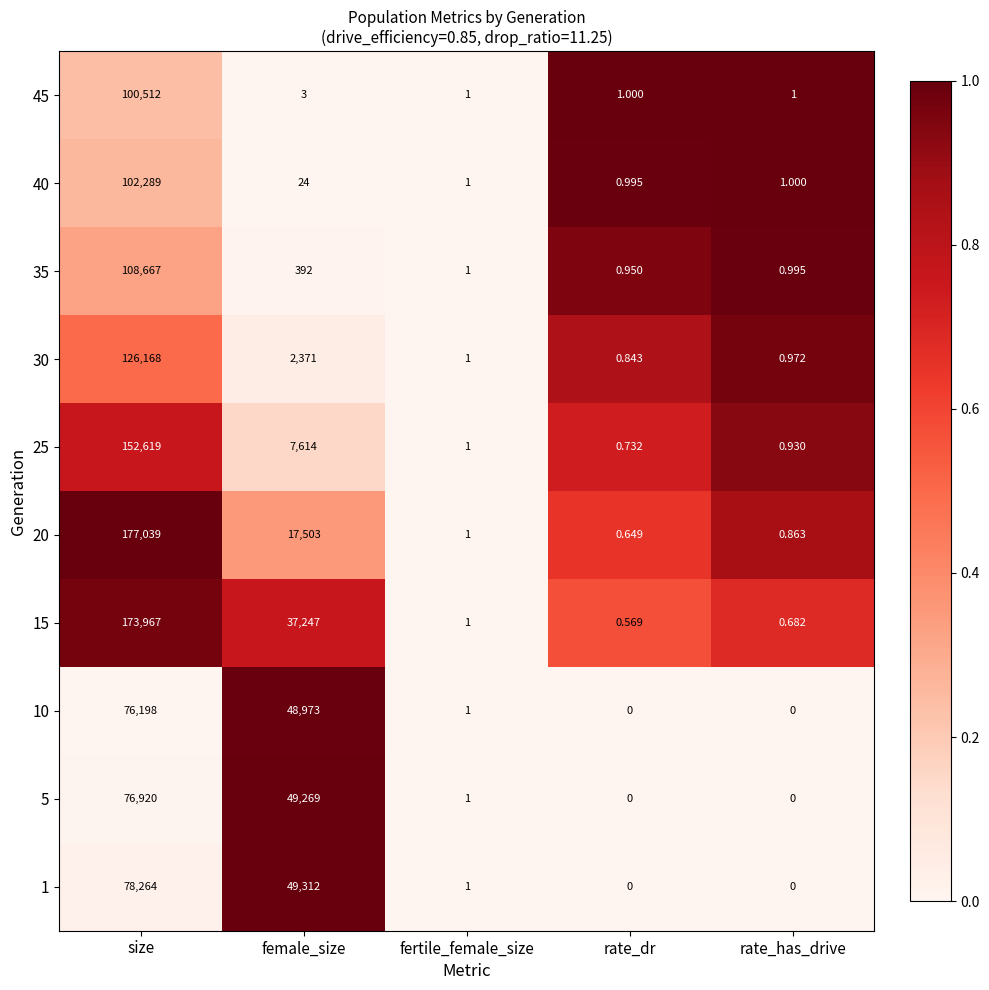

List the labels in order of 35 value, smallest first.

rate_dr, rate_has_drive, fertile_female_size, female_size, size